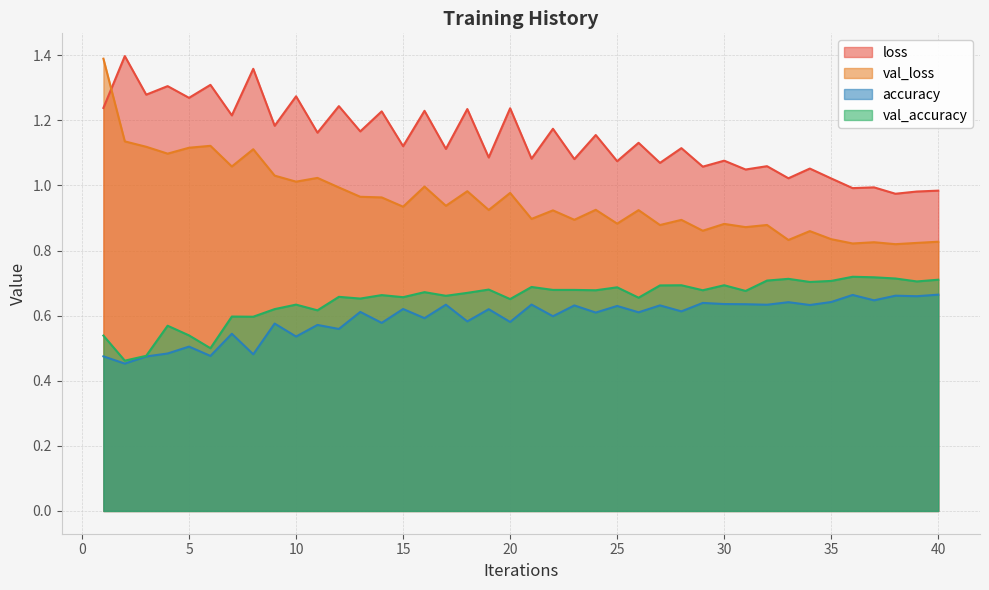

What is the total value across all series at 15?

3.3